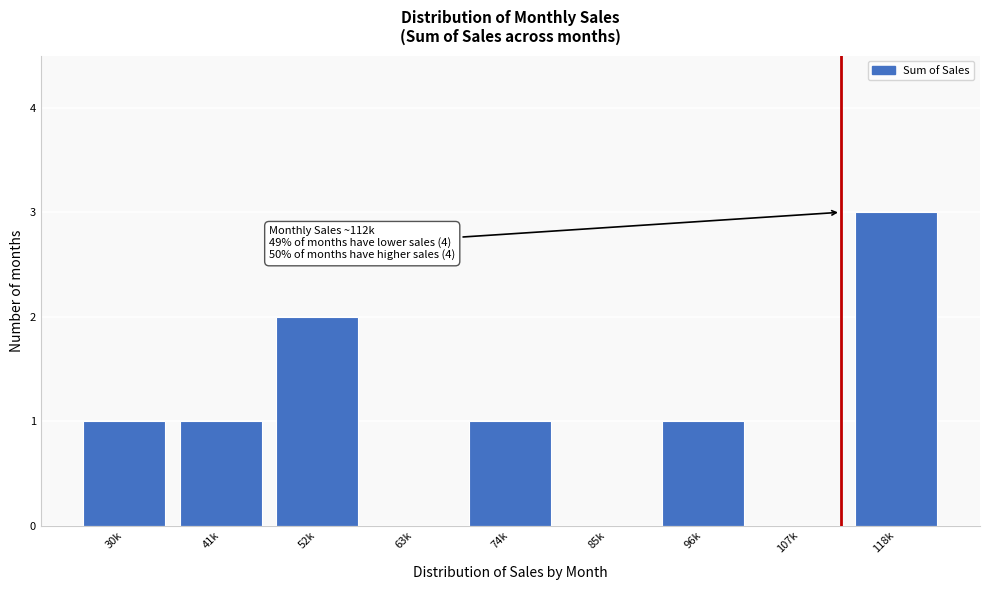

Reading right to left, what are all the values shown in this chart?

118k=3	107k=0	96k=1	85k=0	74k=1	63k=0	52k=2	41k=1	30k=1